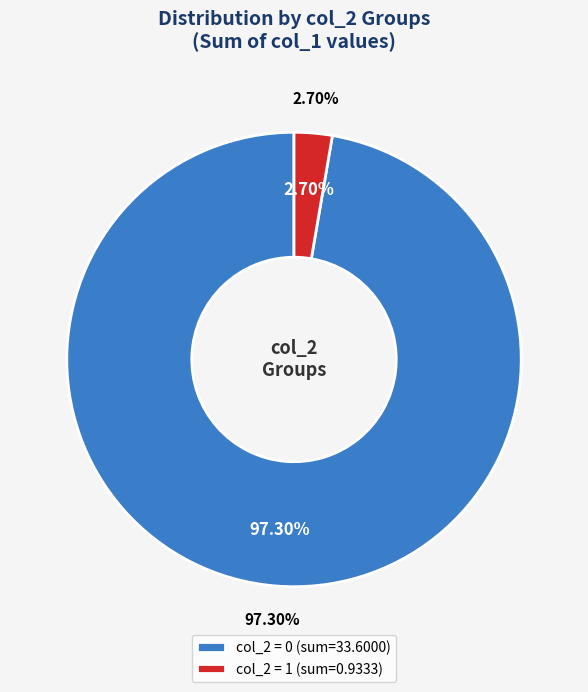

Is it true that 0 is 99% of the pie?

False